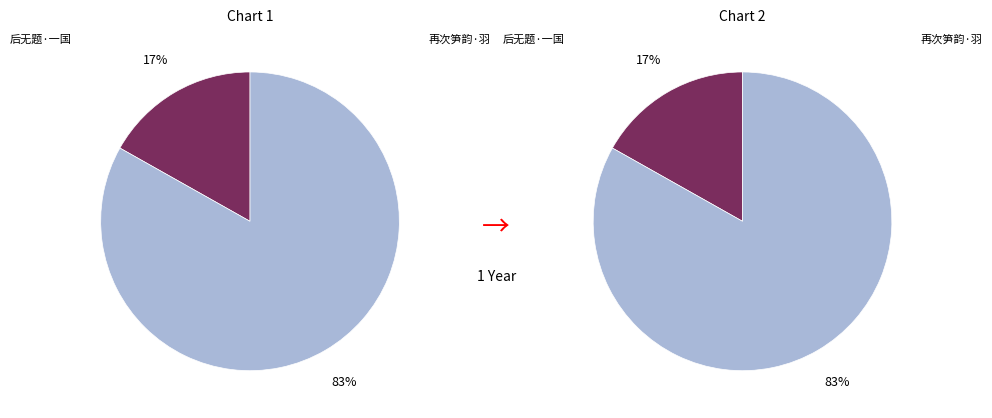

True or false: 再次笋韵·羽猎谁寻狐貉皮 accounts for 83% of the total.

True